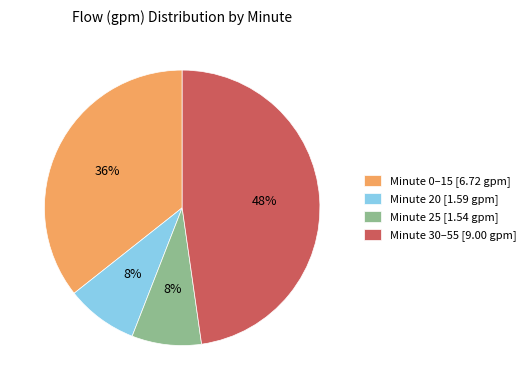

Is the sum of Minute 0–15 [6.72 gpm] and Minute 20 [1.59 gpm] greater than half?

No